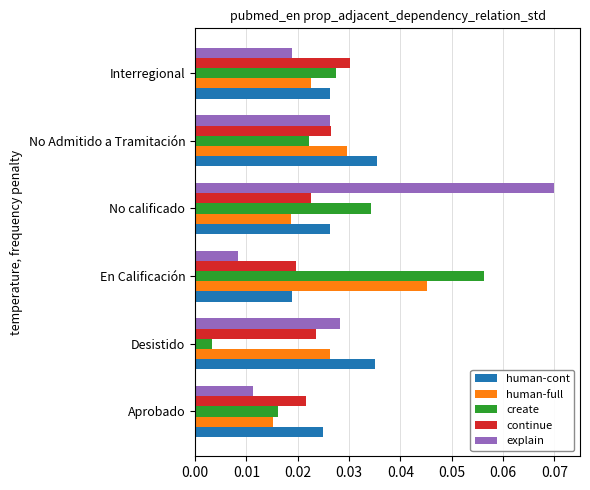

Which series has the widest spread of values?

explain